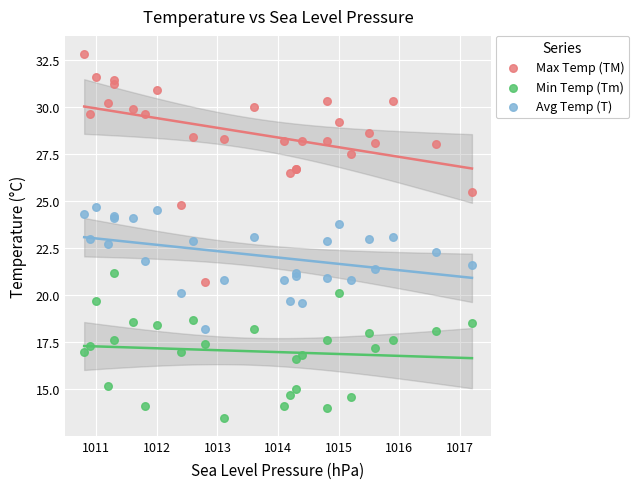

Which series contains the highest Y value?

Max Temp (TM)